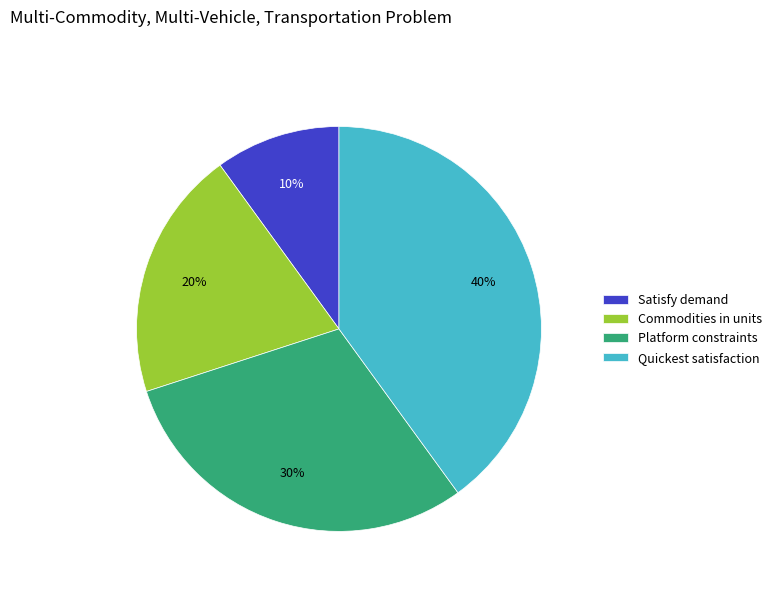

To the nearest percent, what is the combined percentage of Commodities in units and Quickest satisfaction?

60%